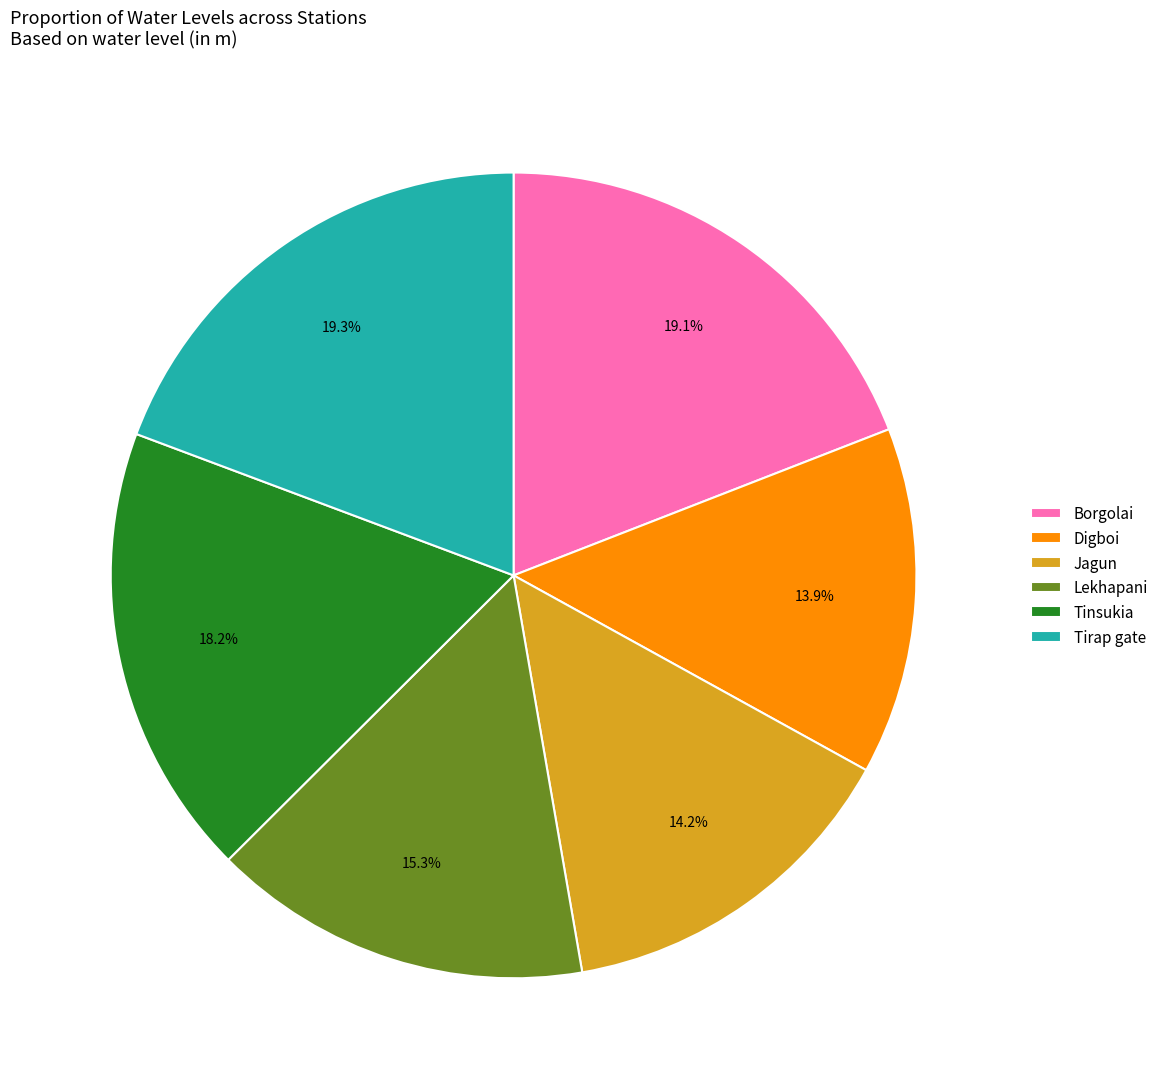

The Tirap gate slice represents 19% of the pie. True or false?

True